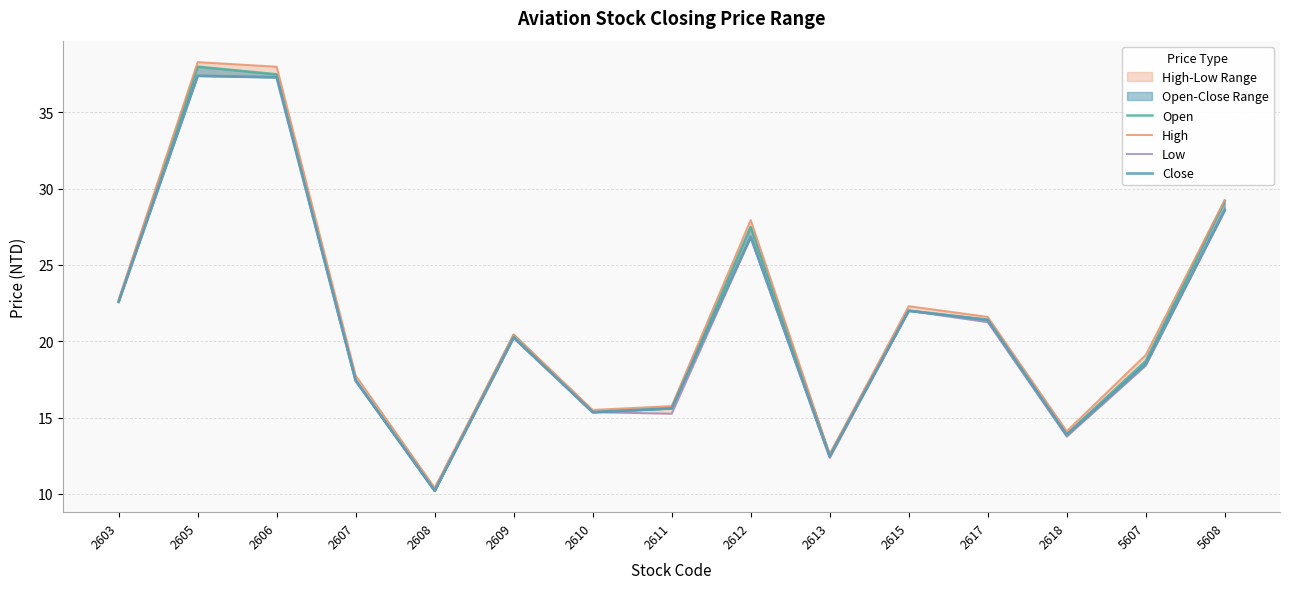

List the series in order of their peak value, highest first.

High, Open, Low, Close